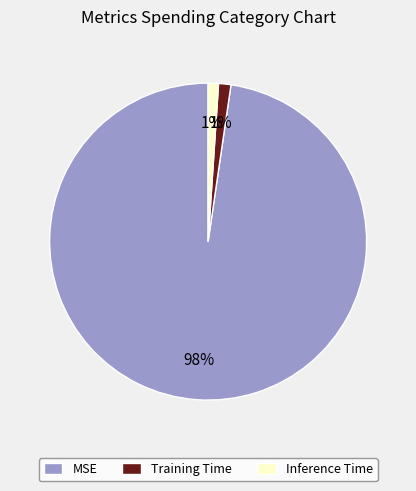

Do Training Time and MSE together represent more than half of the pie?

Yes